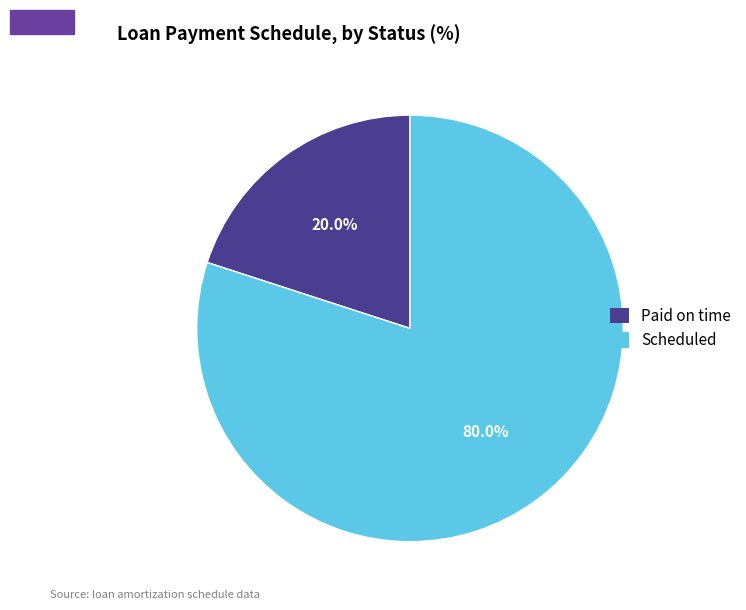

Which category has the biggest portion of the pie?

Scheduled